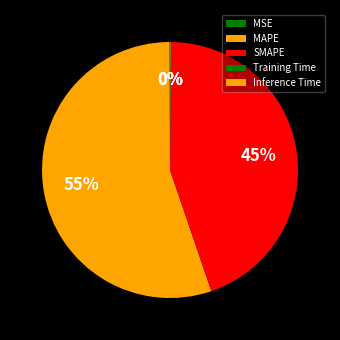

The Training Time slice represents 10% of the pie. True or false?

False